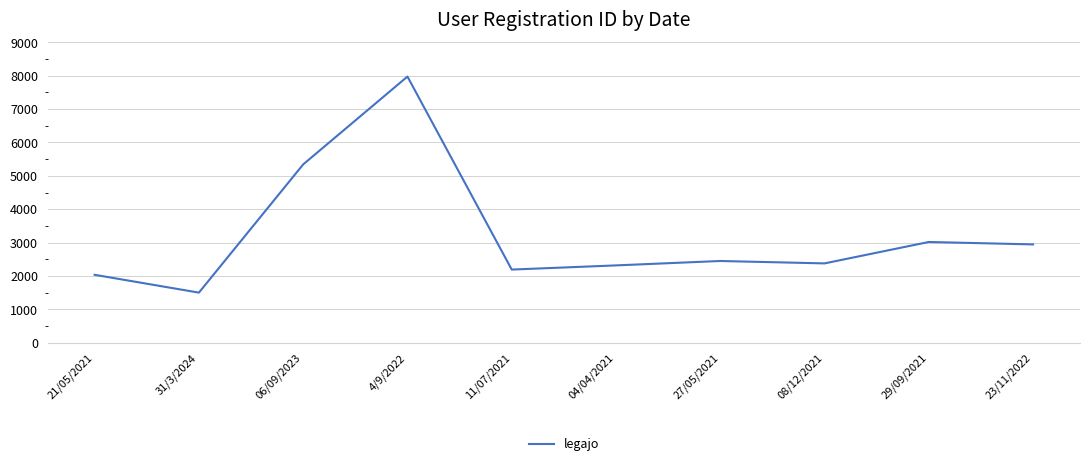

Reading left to right, transcribe all the data shown in this chart.

2034	1500	5343	7976	2191	2316	2448	2376	3018	2945